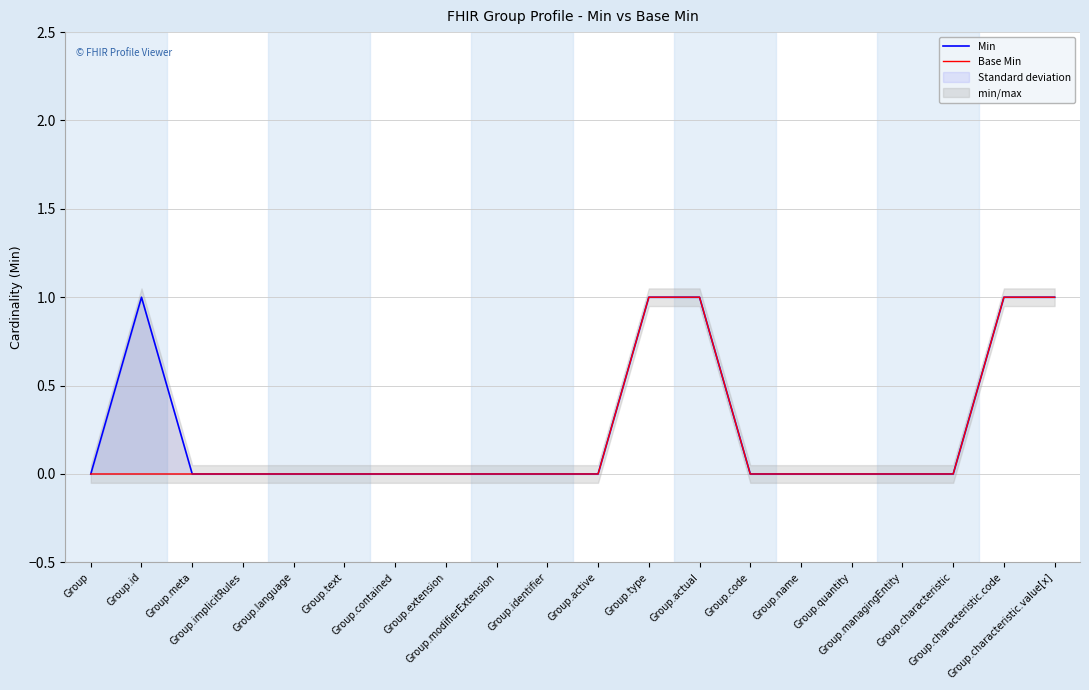

True or false: Base Min and Min cross at least once.

False